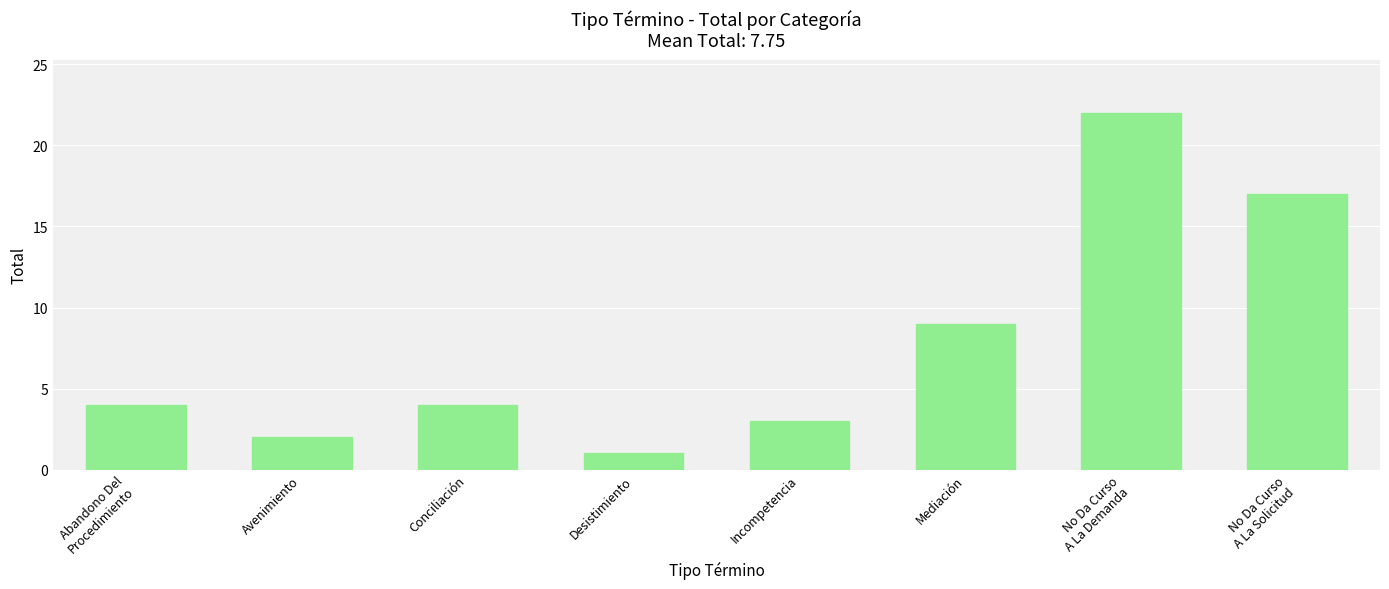

What is the sum of the values at Conciliación and Mediación?

13